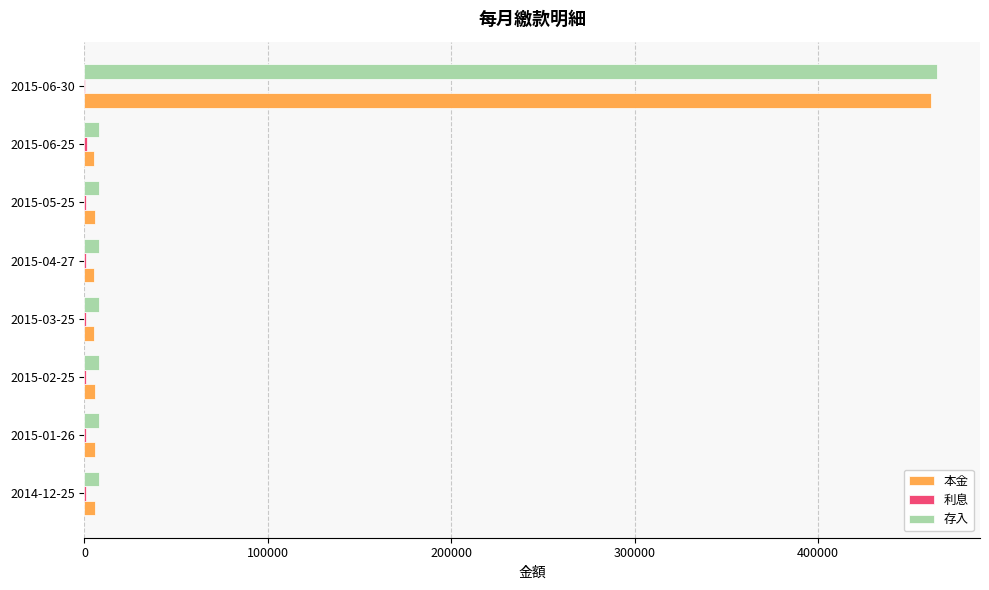

What is the sum of all 本金 values?

500000